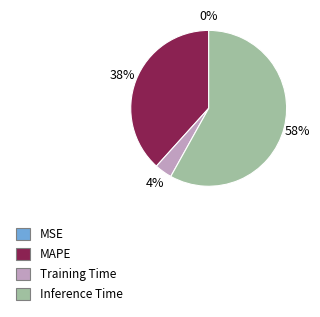

Is there a majority slice in this chart?

Yes